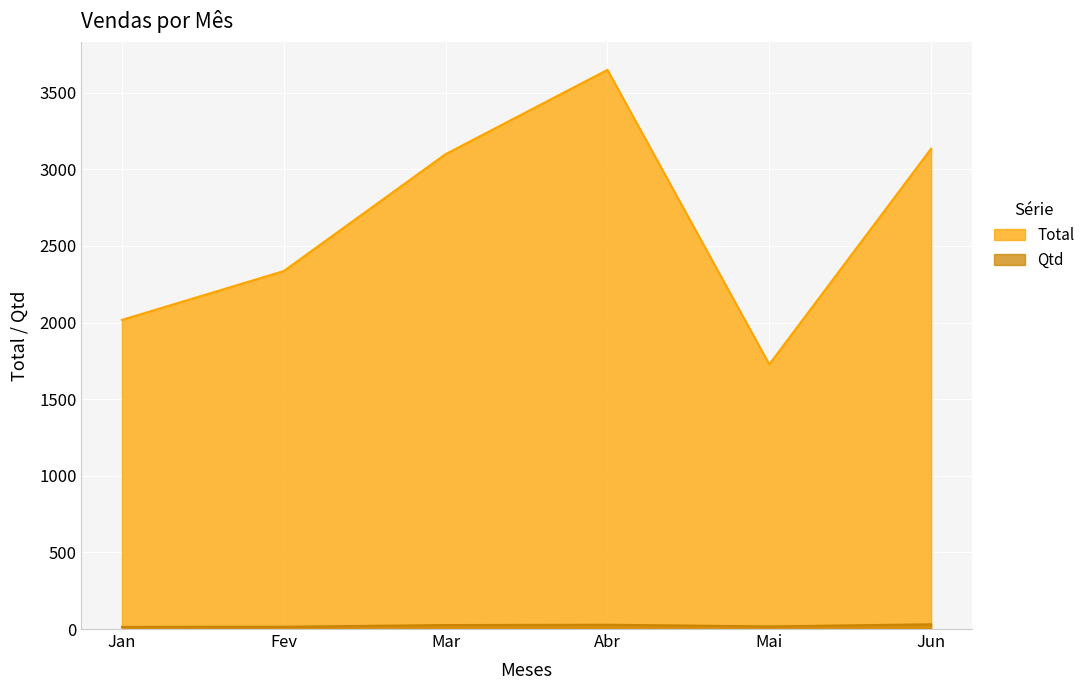

Reading left to right, what are all the values shown in this chart?

Total: 2017.3	2336.1	3099.2	3649.1	1727.2	3134.7
Qtd: 14.0	15.0	26.0	28.0	17.0	31.0